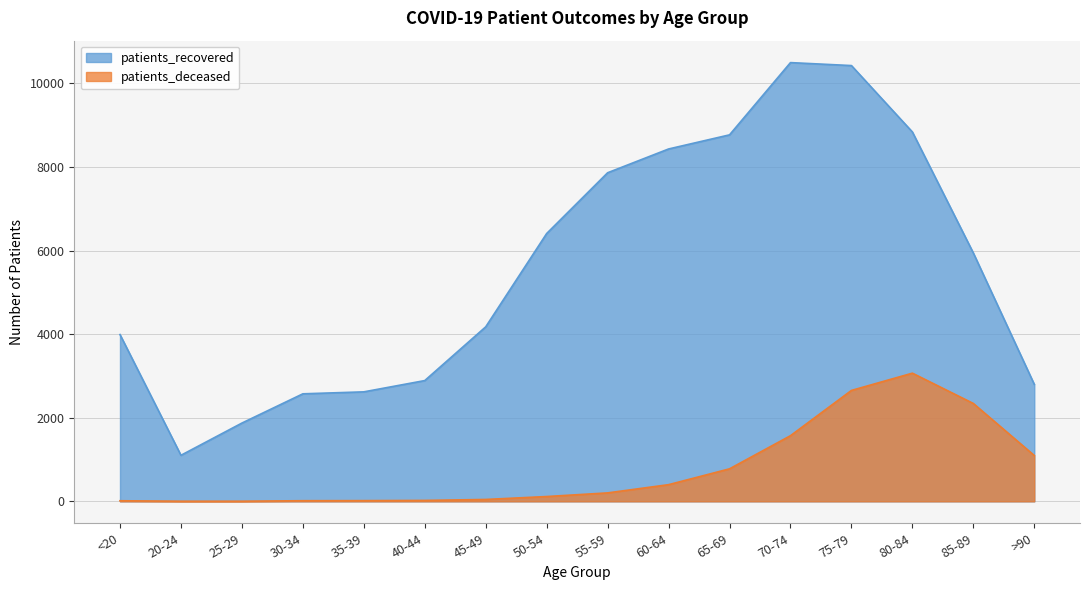

How many categories are shown in the chart?

16